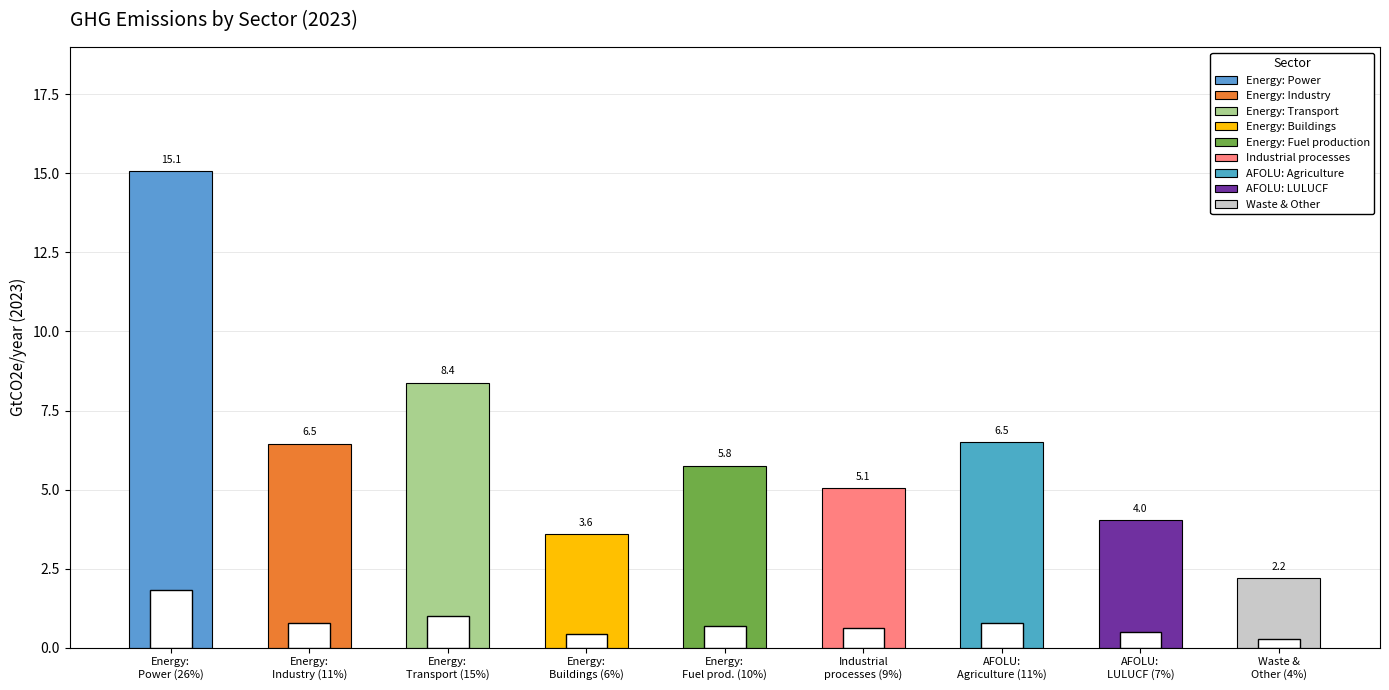

What is the minimum value shown in the chart?

2.2